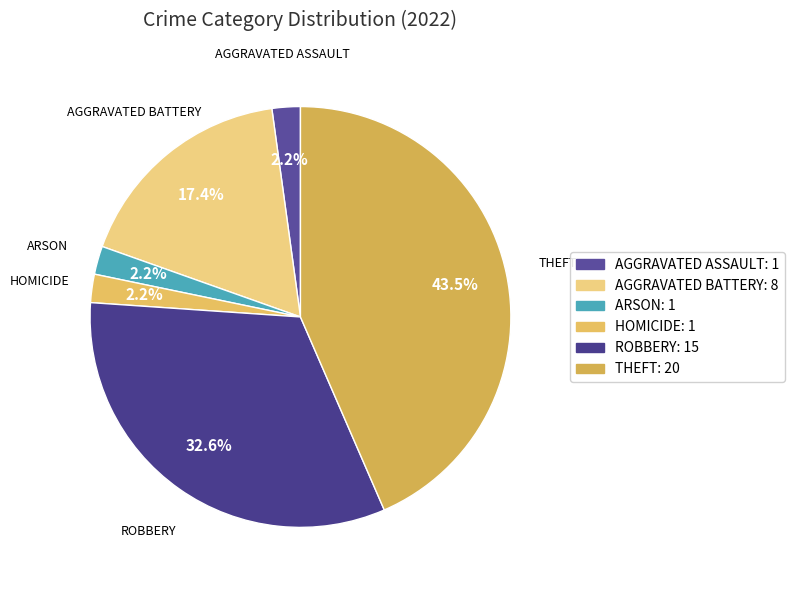

Which slice is the largest?

THEFT: 20